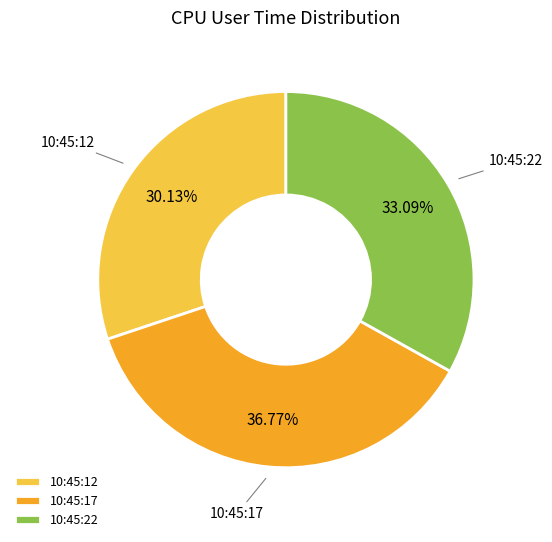

Combined, do 10:45:22 and 10:45:12 account for over 50%?

Yes